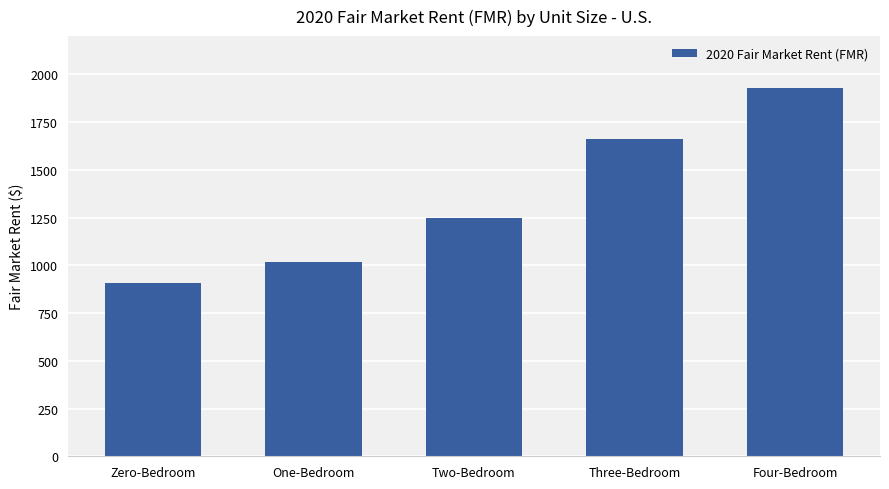

What is the sum of all values?

6756.2